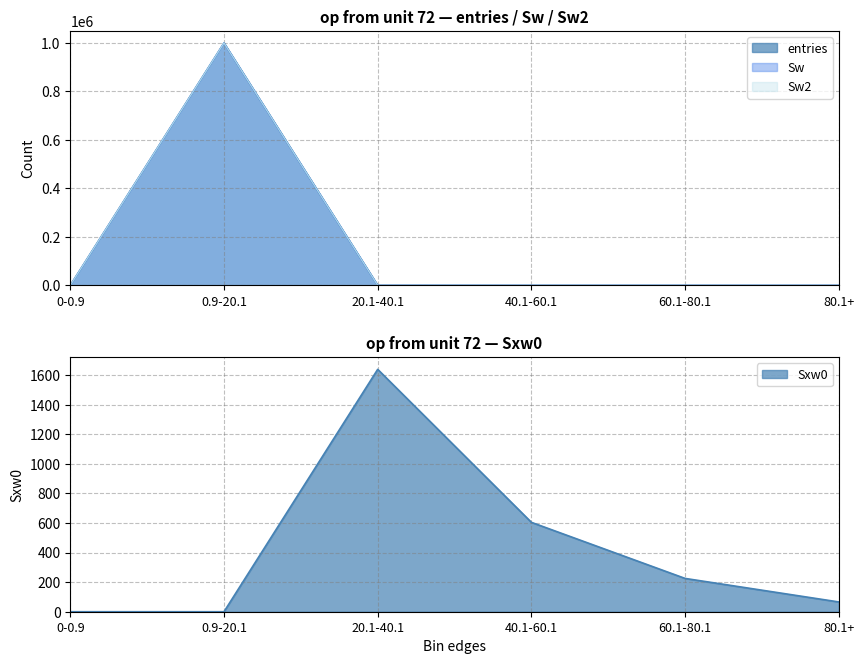

What is the maximum value for entries?

999689